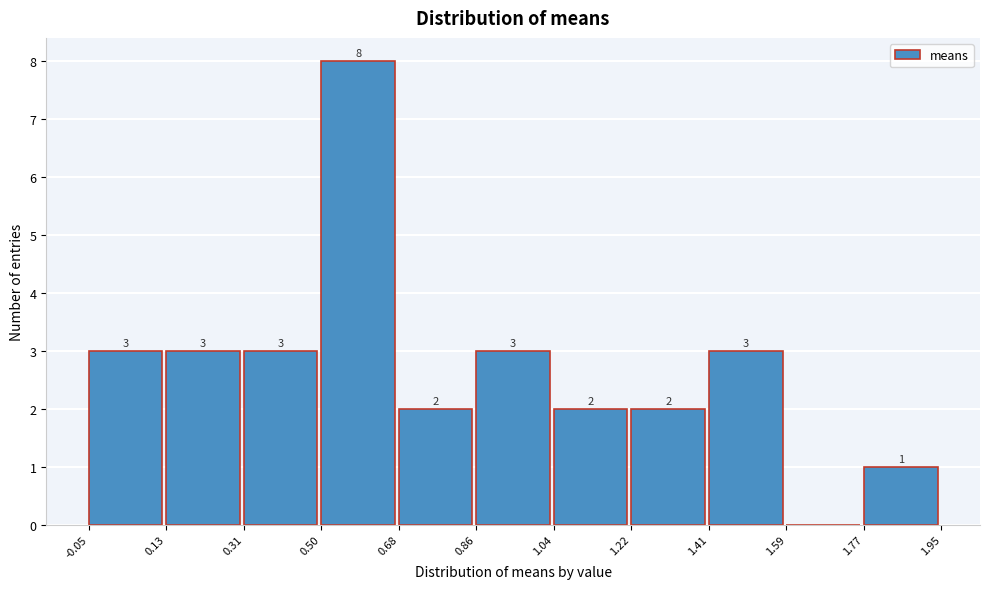

Over which range of the x-axis is the bar tallest?

0.50 to 0.68